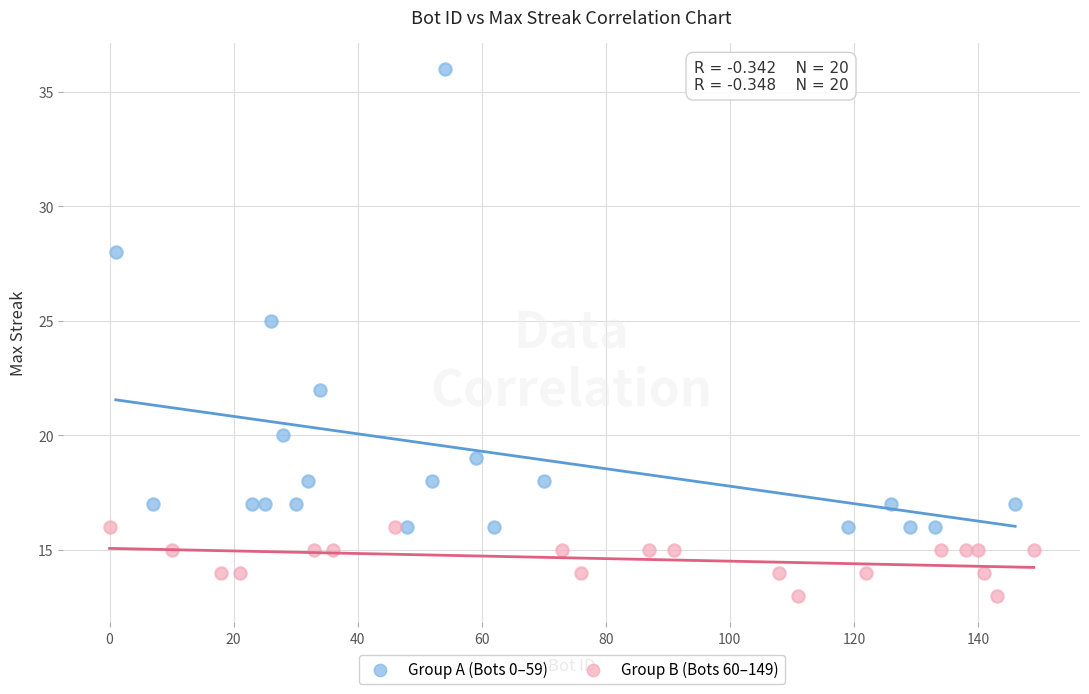

Which series reaches the minimum Y coordinate?

Group B (Bots 60–149)